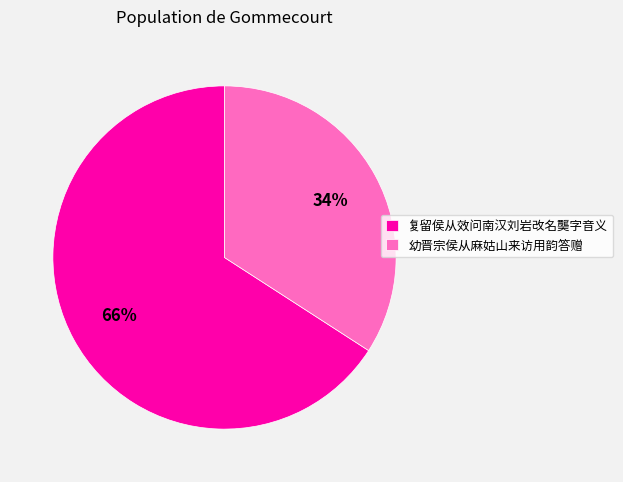

What is the largest slice in the pie chart?

复留侯从效问南汉刘岩改名龑字音义